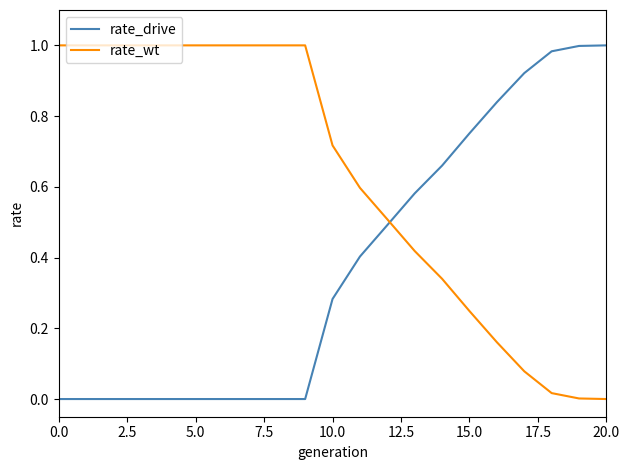

List the series in order of their overall mean, lowest first.

rate_drive, rate_wt